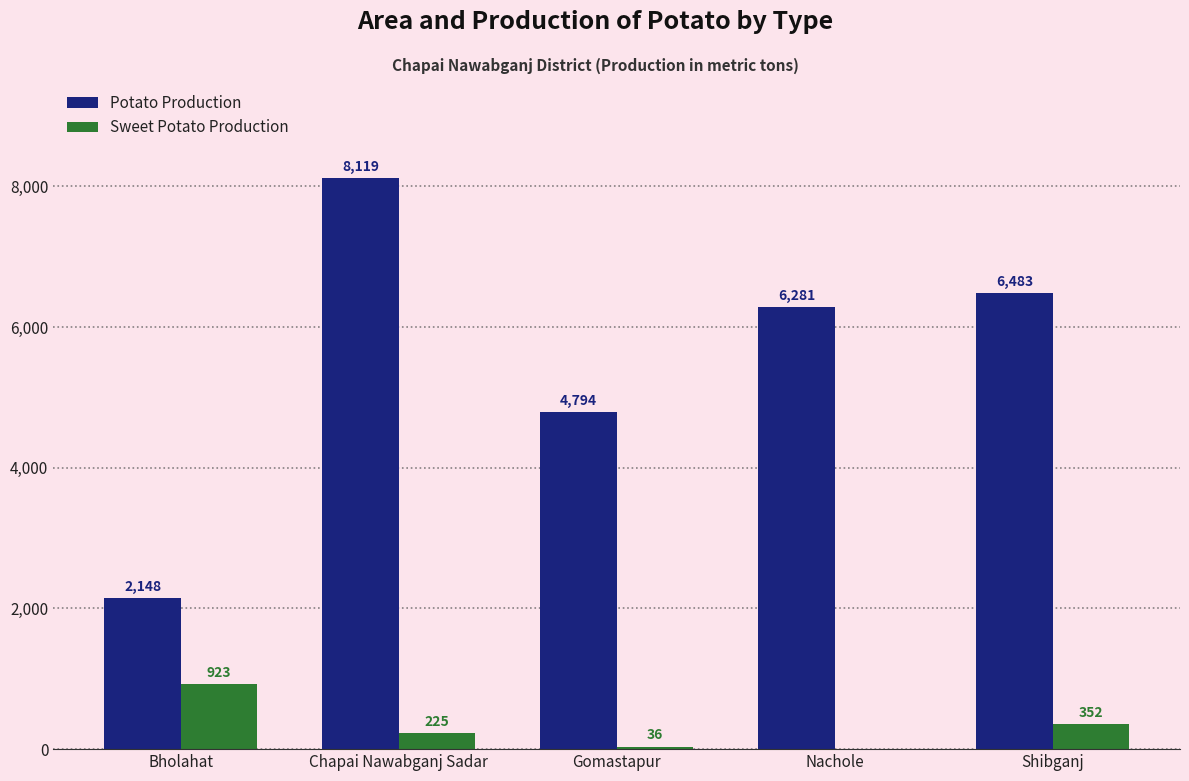

What is the difference between the Potato Production values at Nachole and Chapai Nawabganj Sadar?

1838